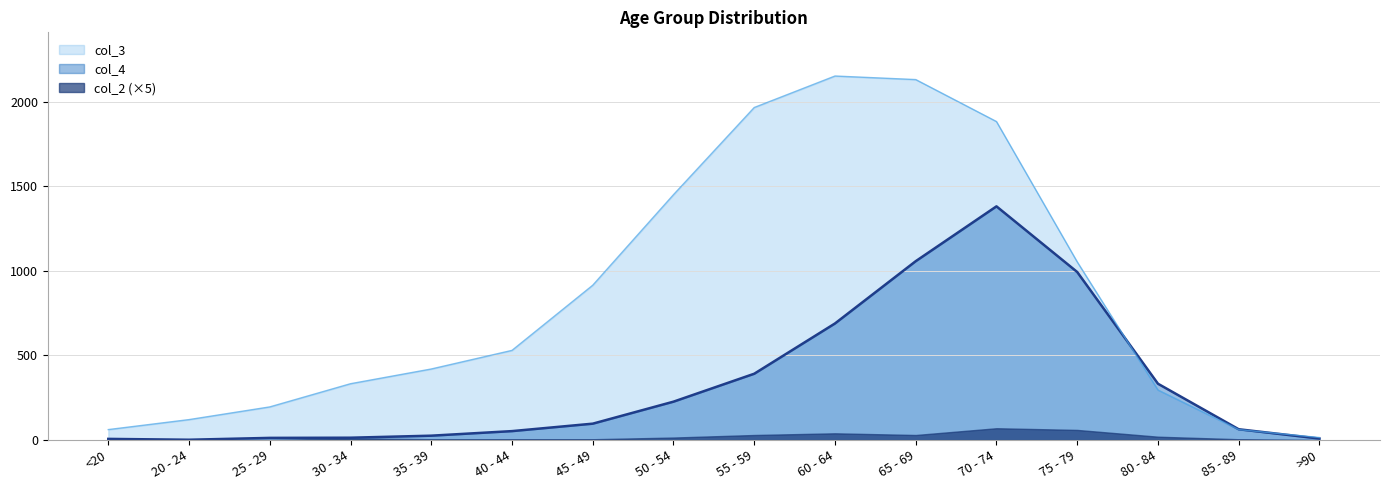

Rank the series by their maximum value, from lowest to highest.

col_2 (×5), col_4, col_3